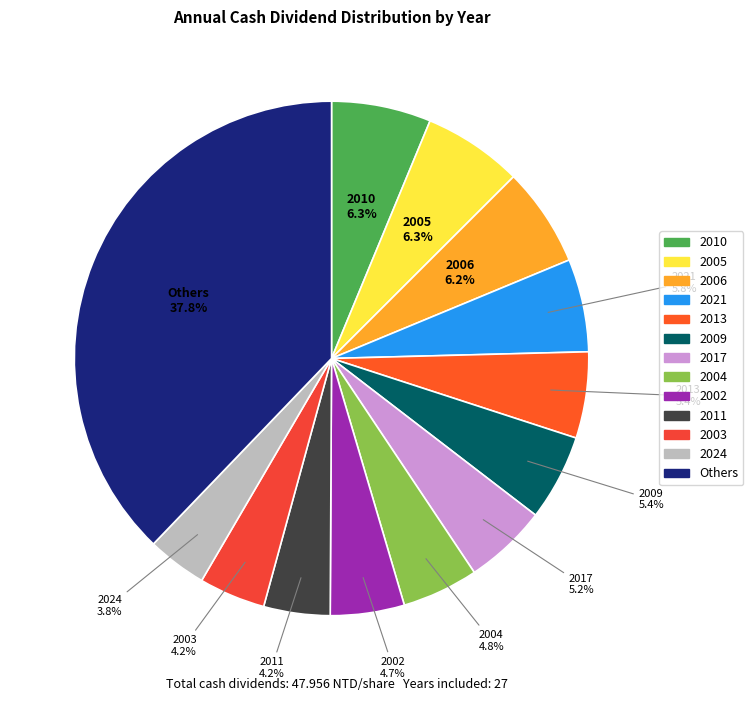

Which slice is the largest?

2010